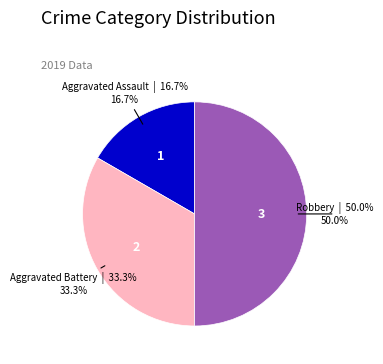

Count the number of slices in the pie.

3